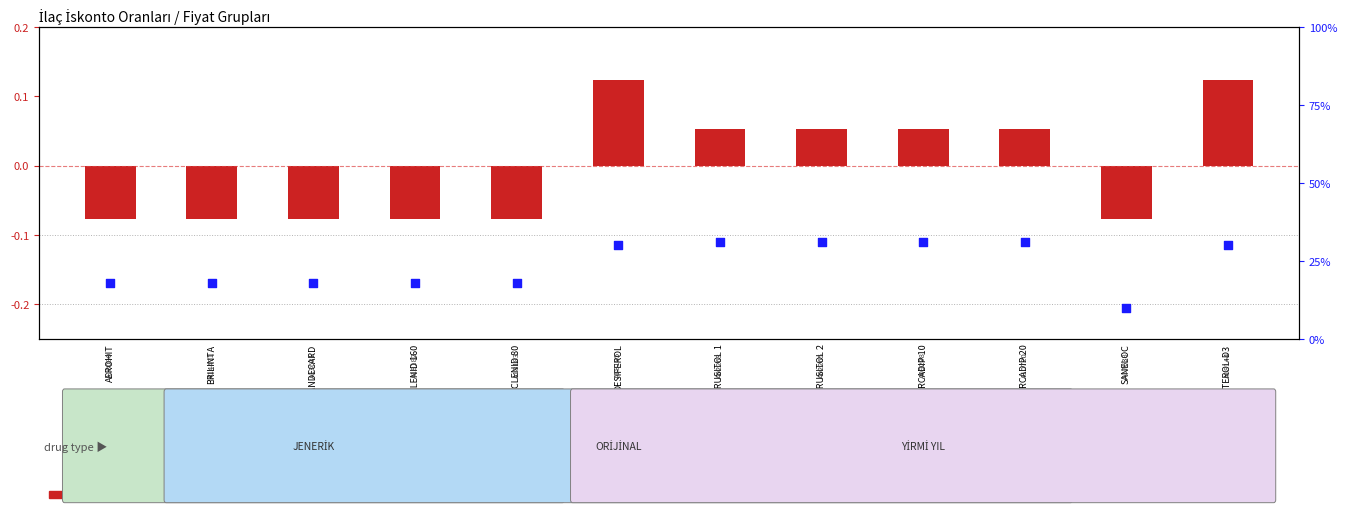

What is the total value across all series at SANELOC?

9.9